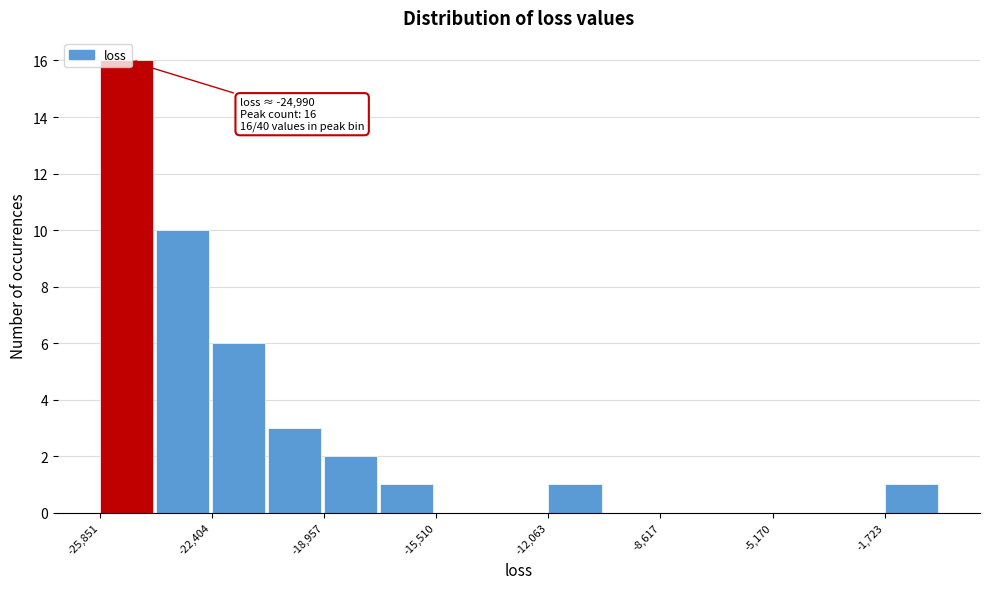

Around what value on the x-axis is the tallest bar? Give the approximate position of its centre, as read against the axis.

-25000